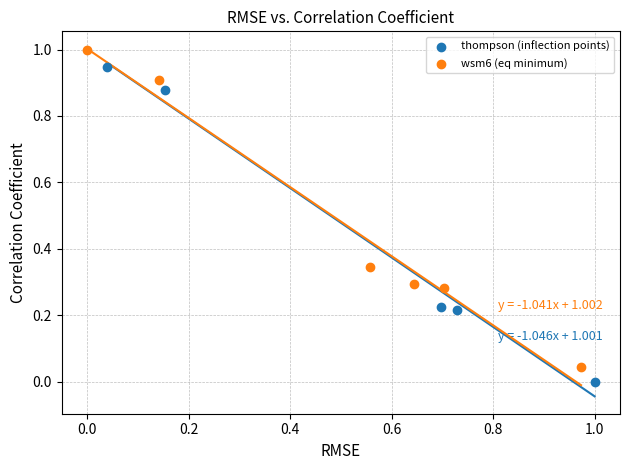

Which series reaches the maximum Y coordinate?

wsm6 (eq minimum)